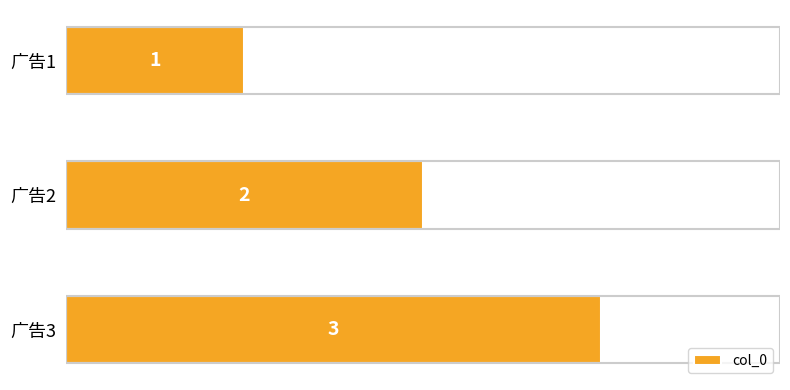

Is it true that the value at 广告2 is 2?

True